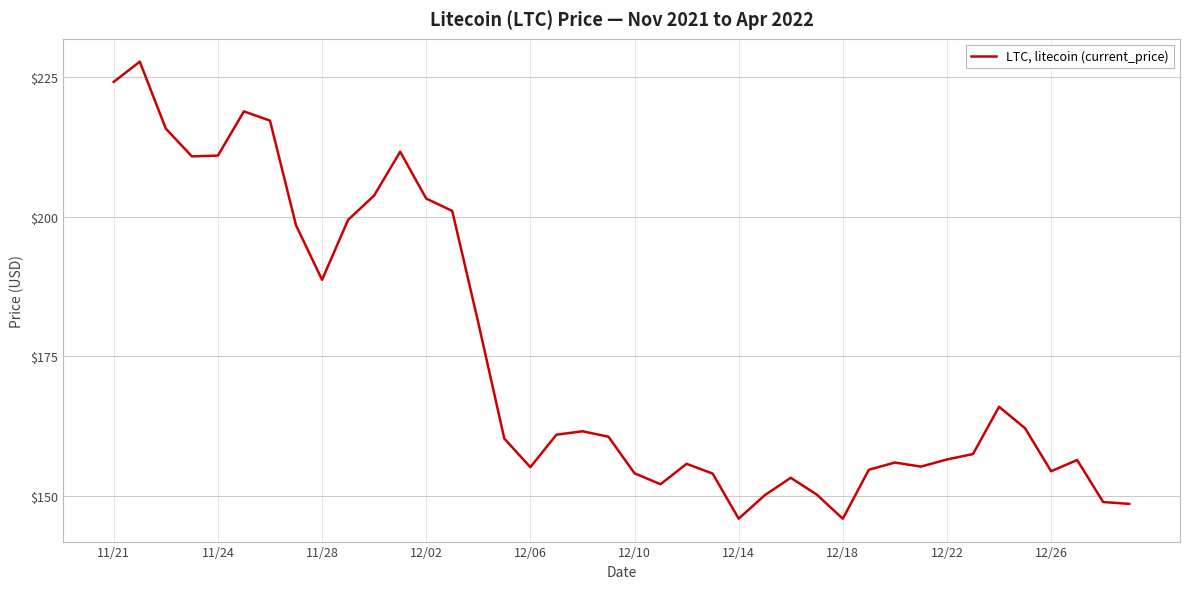

What is the minimum value shown in the chart?

145.9